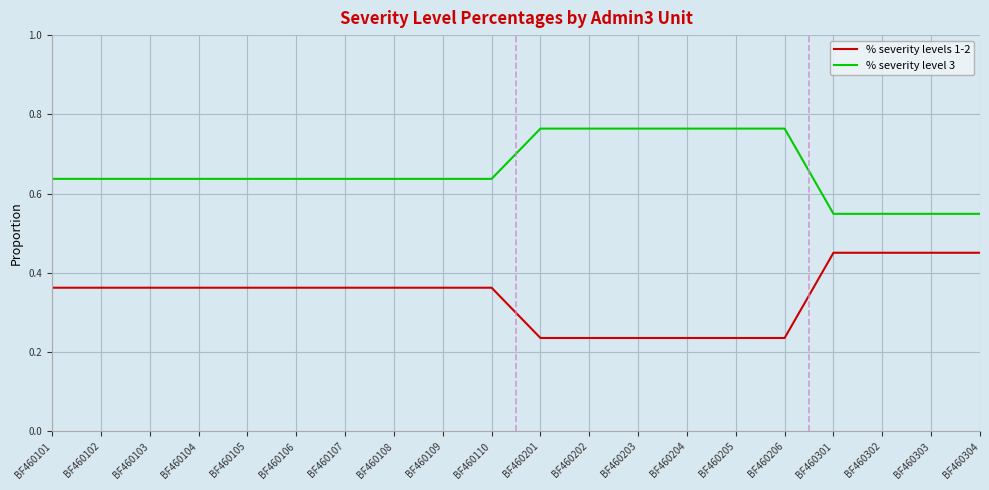

What is the difference between the % severity level 3 values at BF460108 and BF460201?

0.1